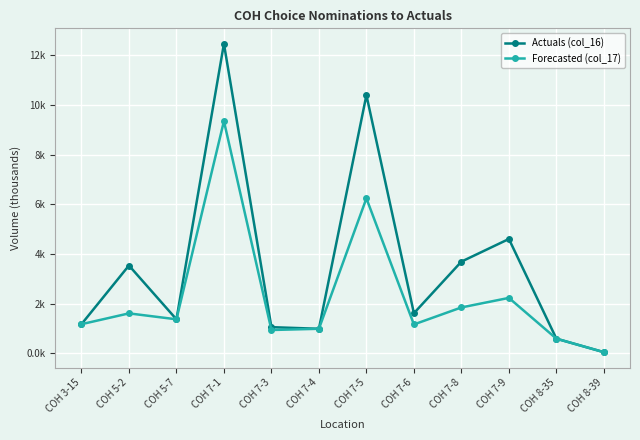

What are all the series names shown in the legend?

Actuals (col_16), Forecasted (col_17)